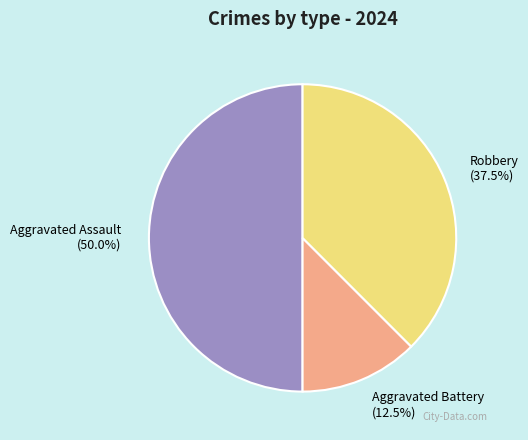

How many slices are in this pie chart?

3